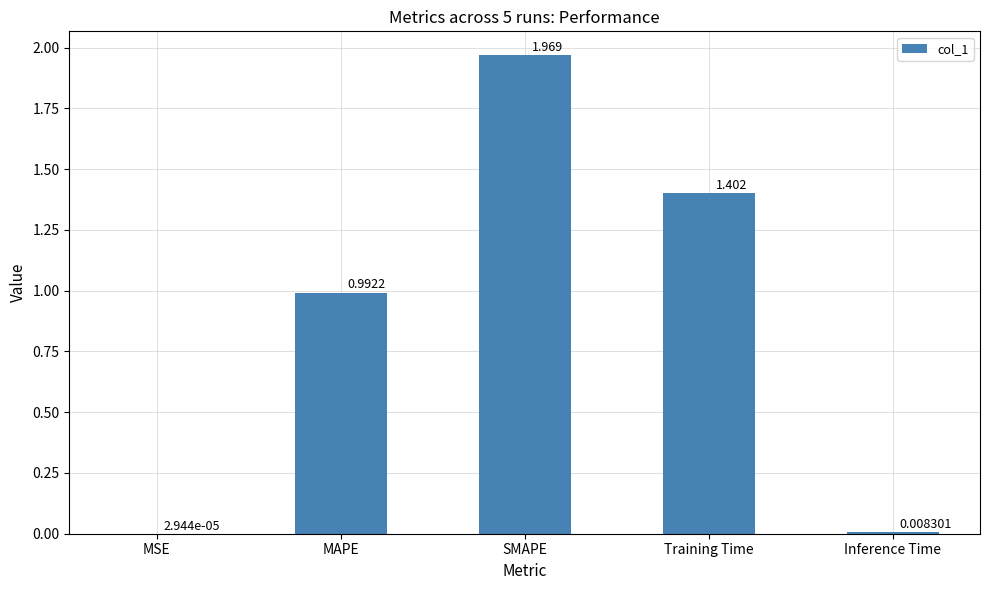

Which label corresponds to the largest value in the chart?

SMAPE